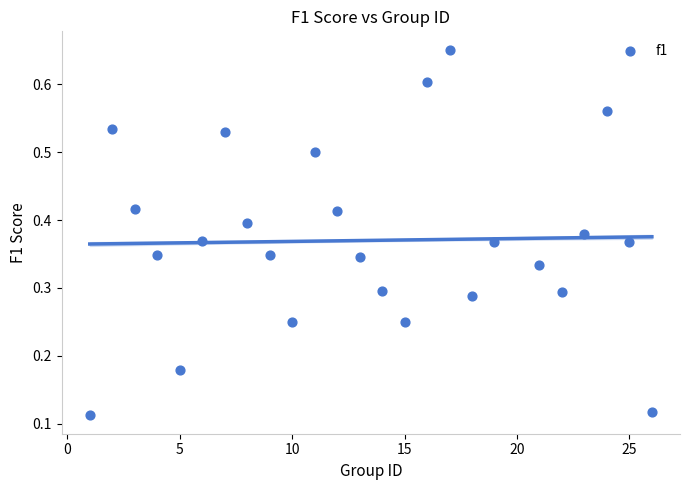

What is the range of X values (max minus min)?

25.0